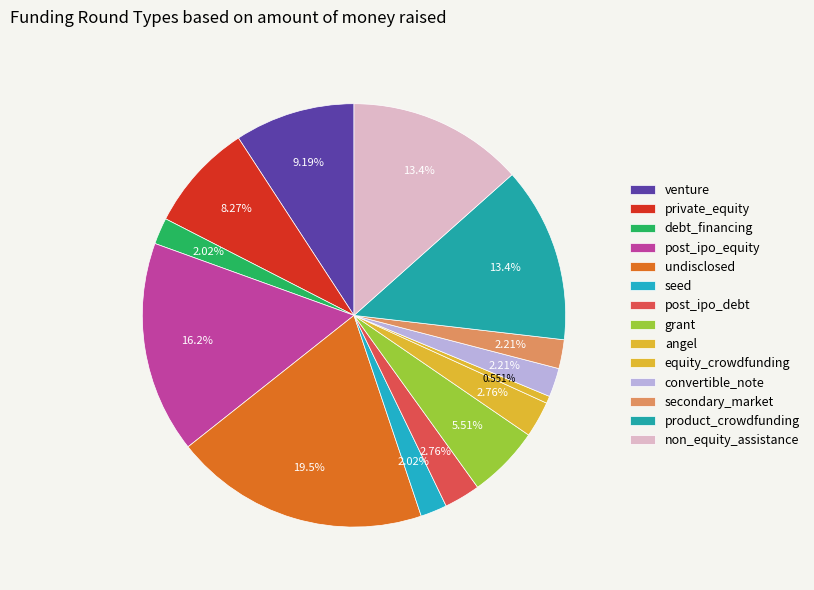

How many segments does this pie chart have?

14